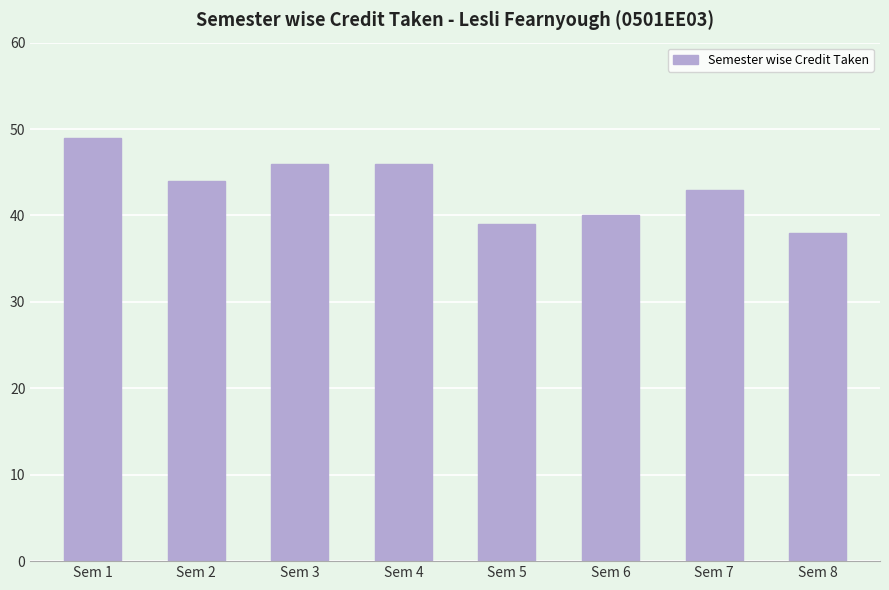

What is the approximate value at Sem 2?

44